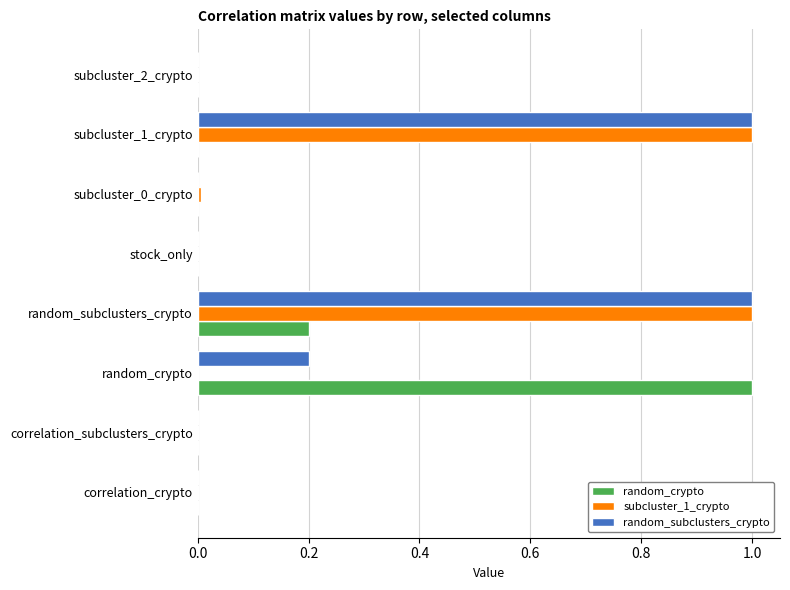

True or false: random_subclusters_crypto has a value of -0.6 at correlation_subclusters_crypto.

False